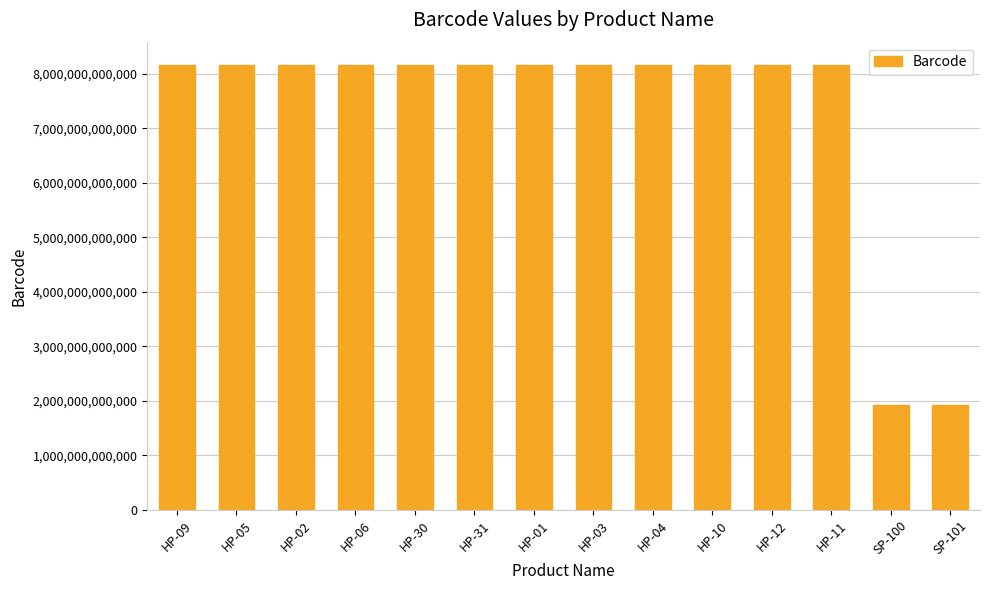

What is the label of the 5th bar from the right?

HP-10